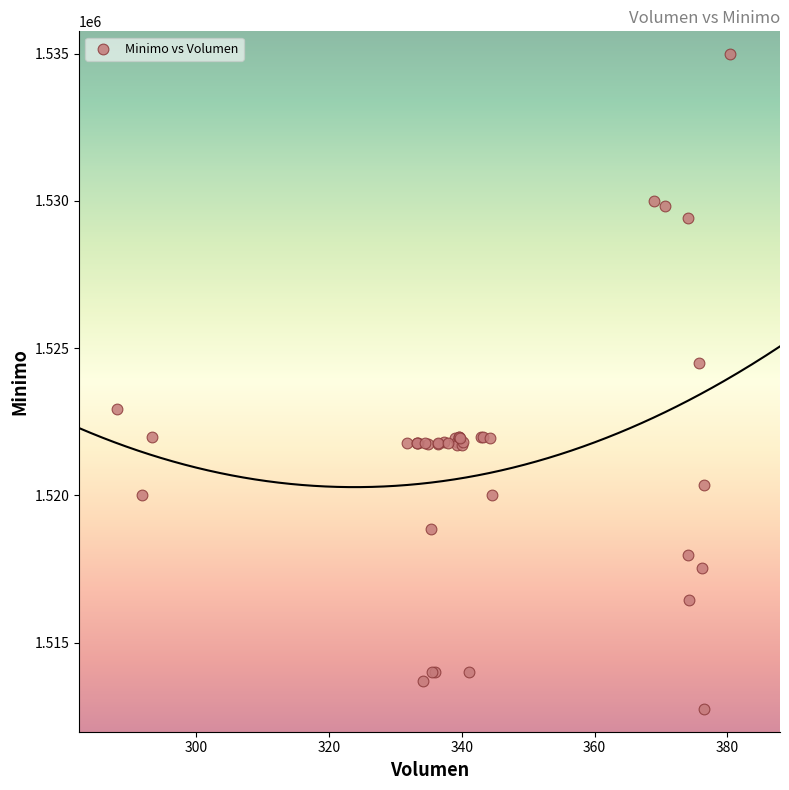

What Y value in the scatter plot is closest to 1523862?

1524513